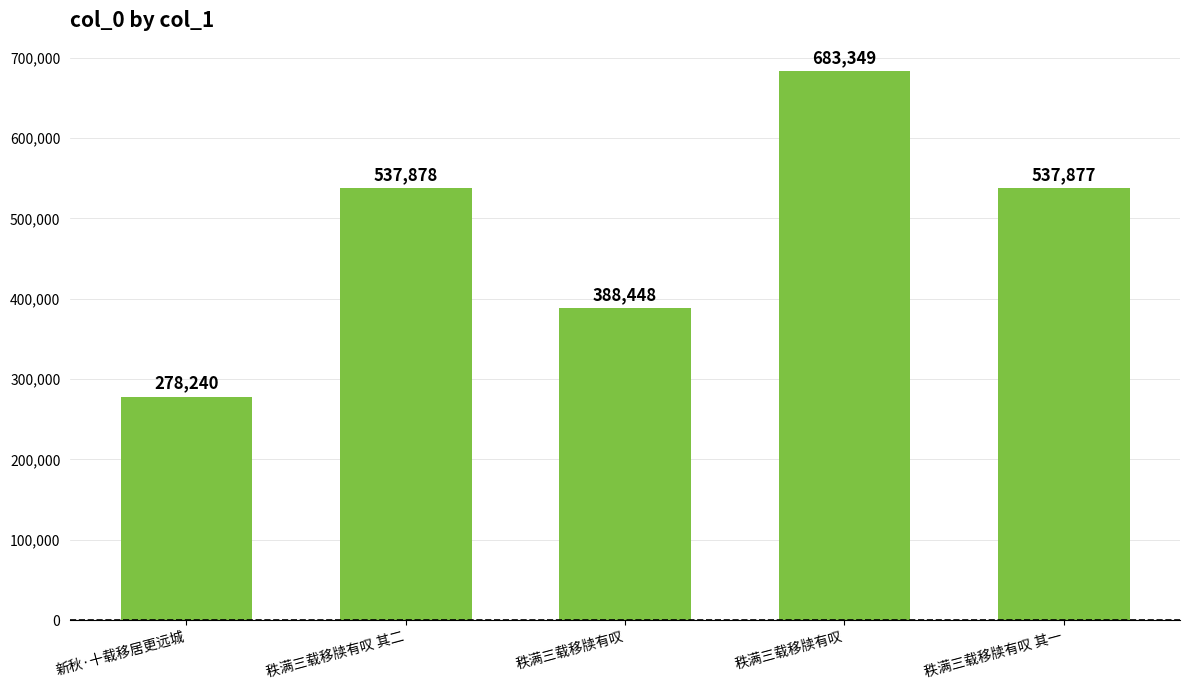

What is the smallest value displayed?

278240